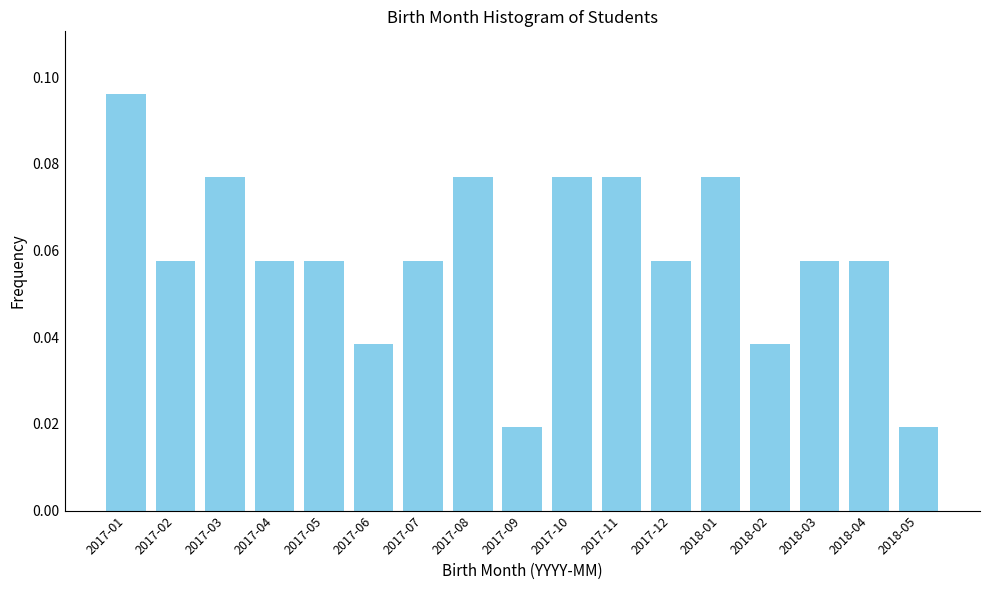

What is the label of the 6th bar from the left?

2017-06